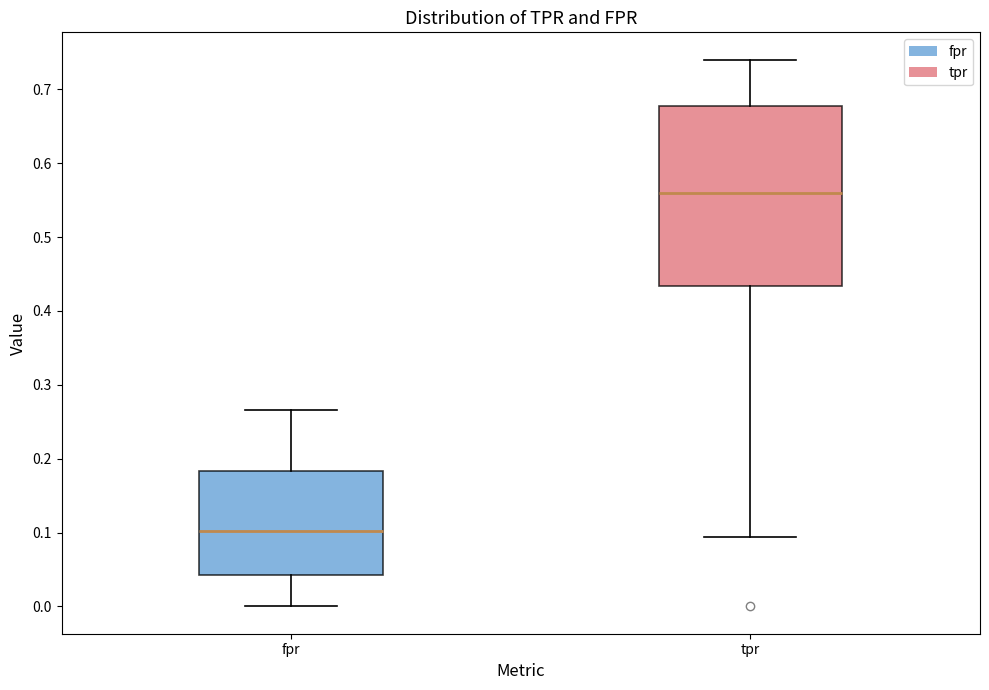

Reading left to right, transcribe this box plot: for each box, give where its median line is, the range the box spans, and where its two whiskers end, as read against the y-axis. The values are not printed on the chart, so give them approximately, as read against the axis.

fpr: median 0.10, box 0.04 to 0.18, whiskers 0.00 to 0.27
tpr: median 0.56, box 0.43 to 0.68, whiskers 0.09 to 0.74